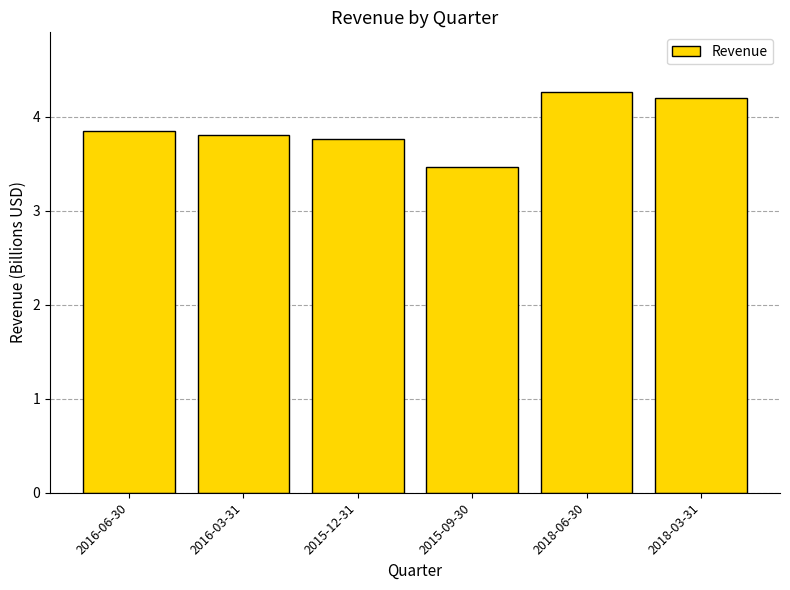

Does the chart contain any negative values?

No